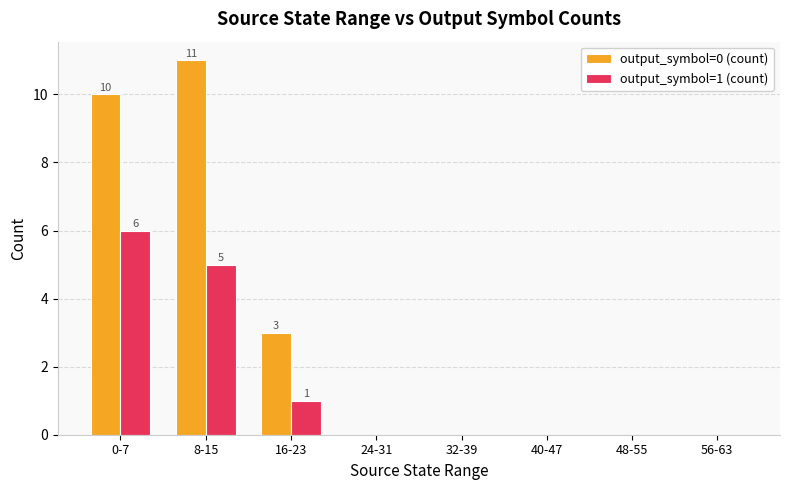

Reading left to right, what are all the values shown in this chart?

output_symbol=0 (count): 10	11	3	0	0	0	0	0
output_symbol=1 (count): 6	5	1	0	0	0	0	0